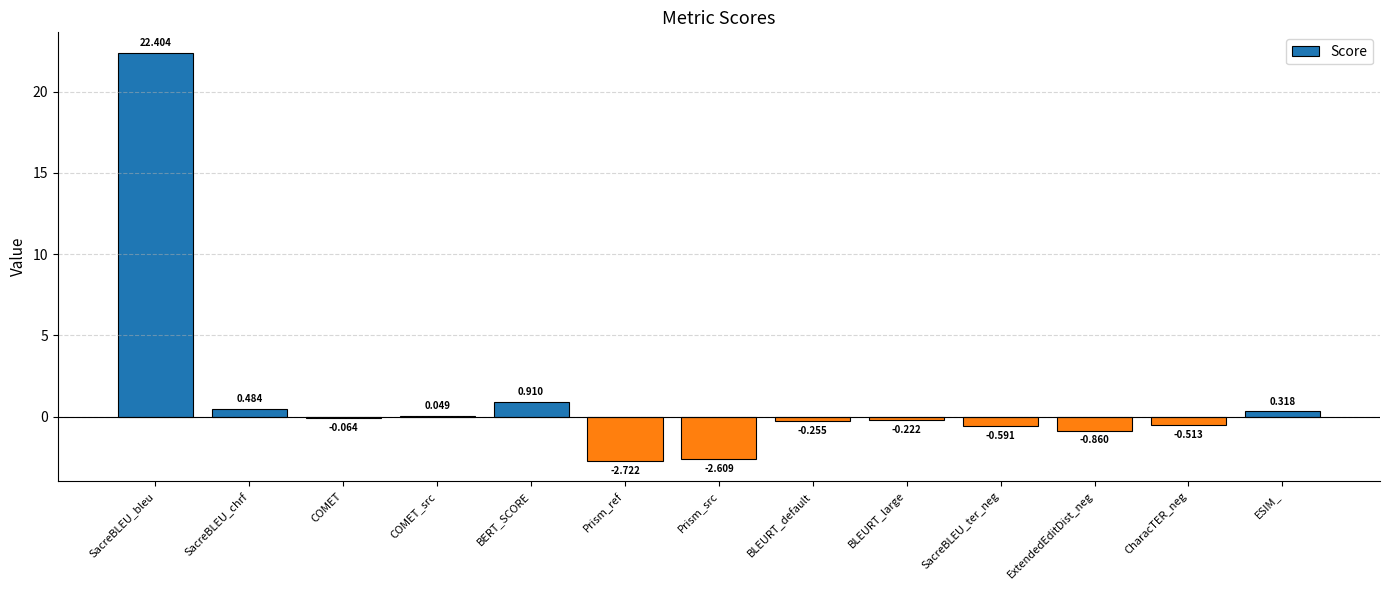

At which label is the value closest to 9?

BERT_SCORE